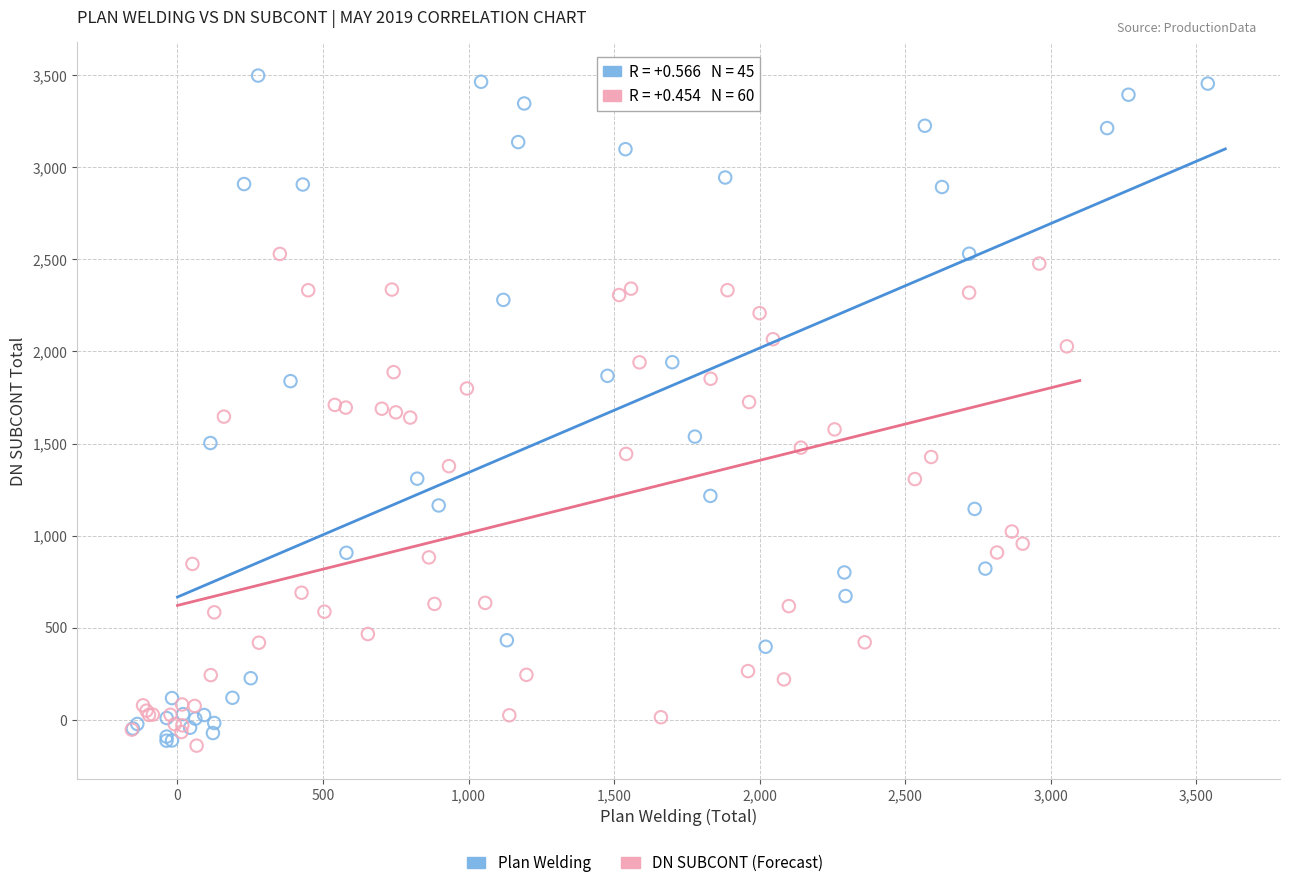

Which series reaches the maximum Y coordinate?

Plan Welding